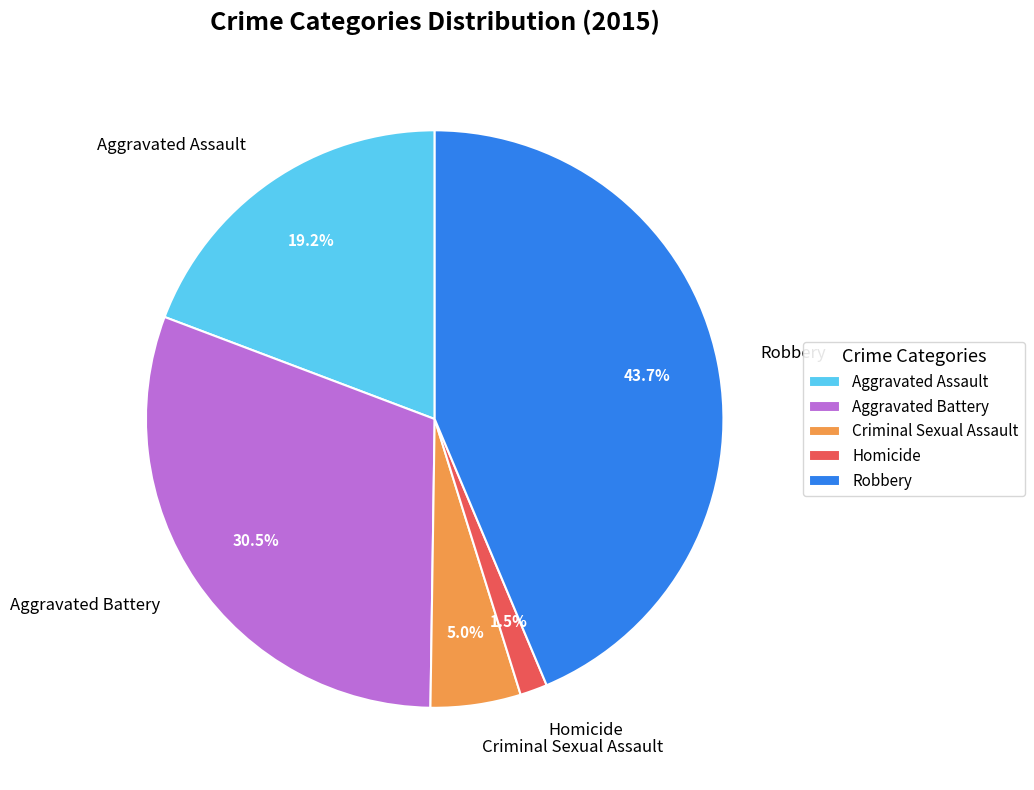

To the nearest percent, what percentage of the pie is Aggravated Assault?

19%